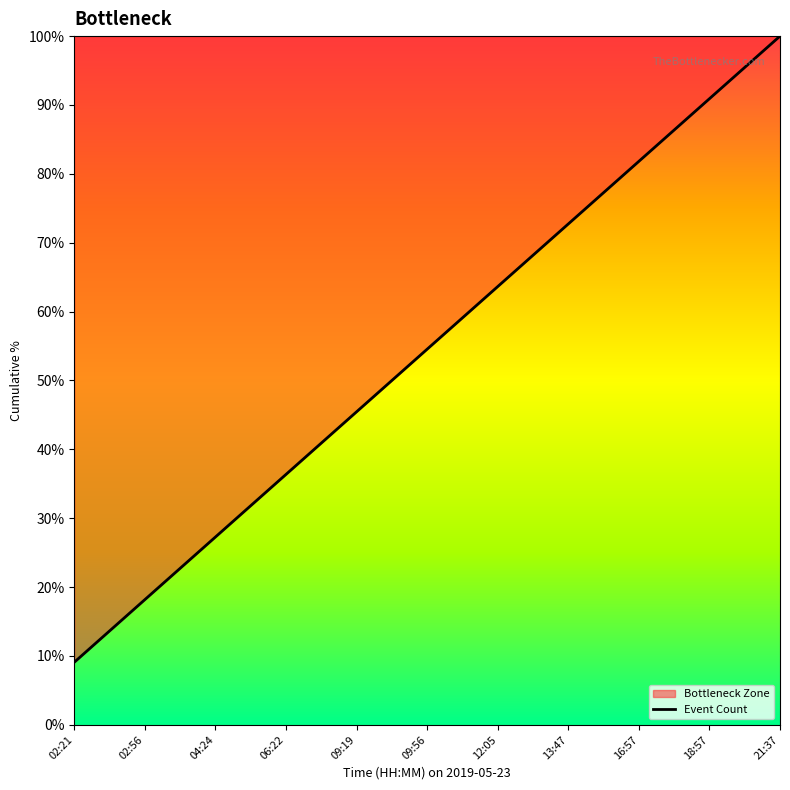

Reading right to left, extract all data points from this chart.

21:37=100.0	18:57=90.9	16:57=81.8	13:47=72.7	12:05=63.6	09:56=54.5	09:19=45.5	06:22=36.4	04:24=27.3	02:56=18.2	02:21=9.1